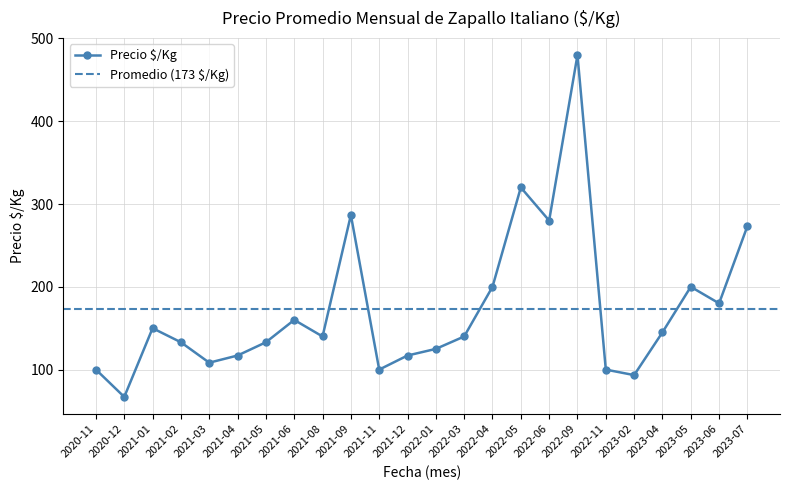

What is the greatest value displayed?

480